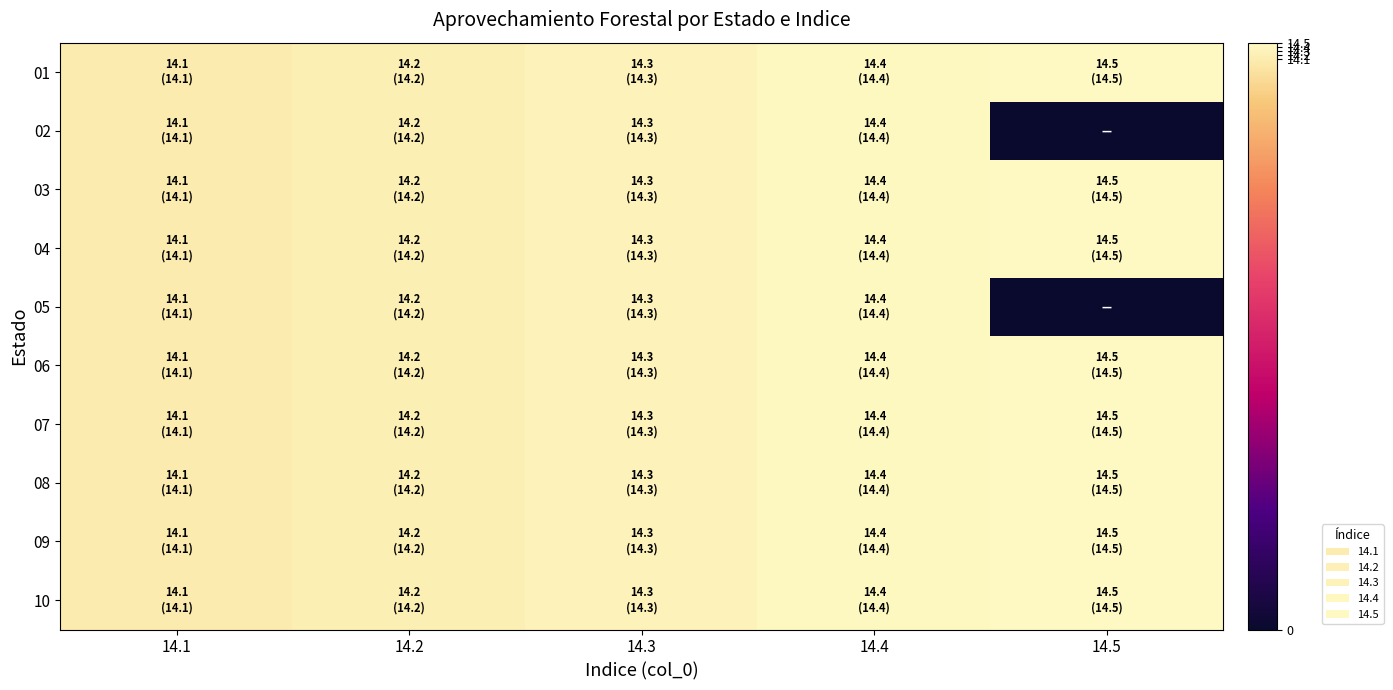

What is the greatest value displayed?

14.5